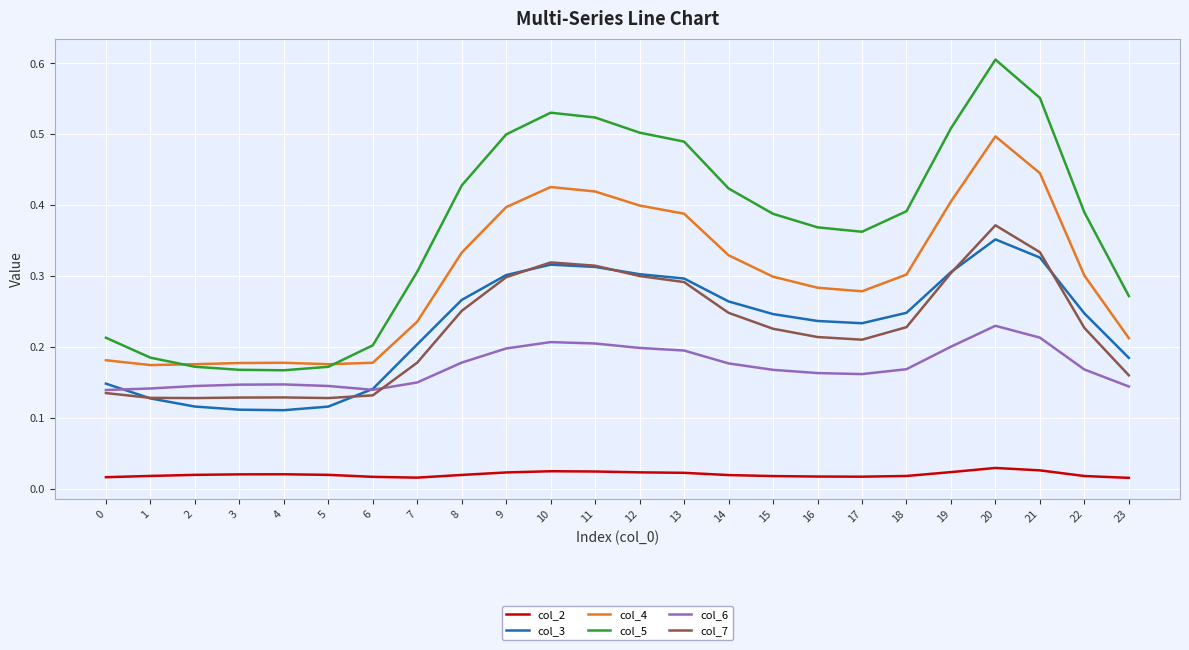

At which category does the chart reach its peak across all series?

20